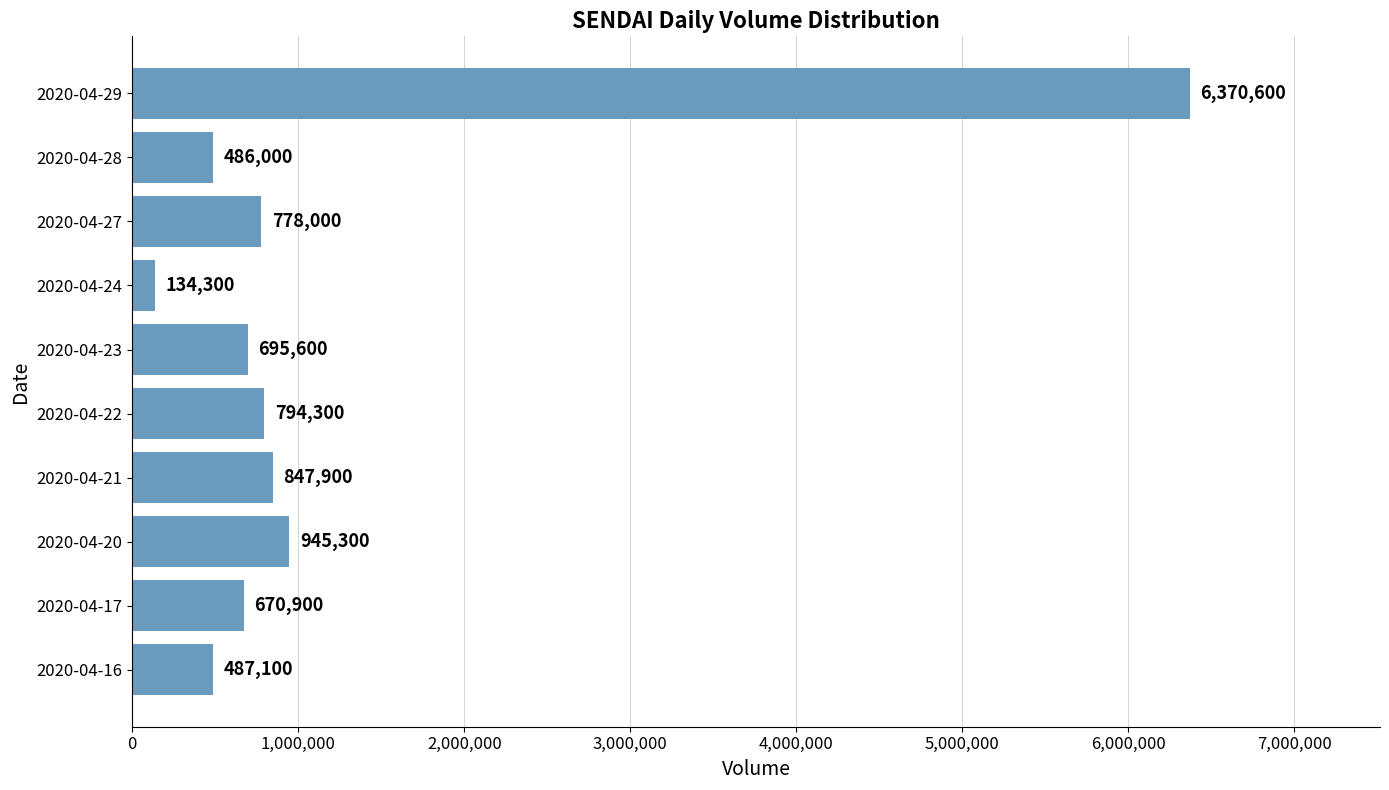

The value at 2020-04-23 is 695600. True or false?

True